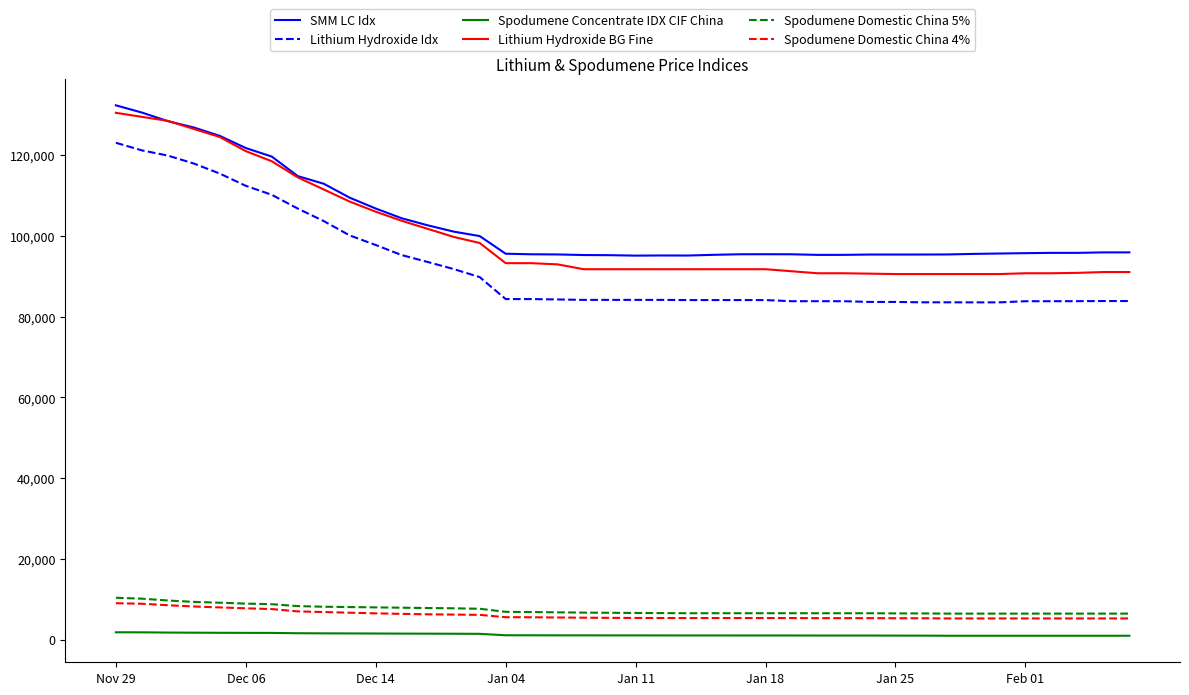

What is the difference between the maximum and minimum values in the Lithium Hydroxide Idx series?

39538